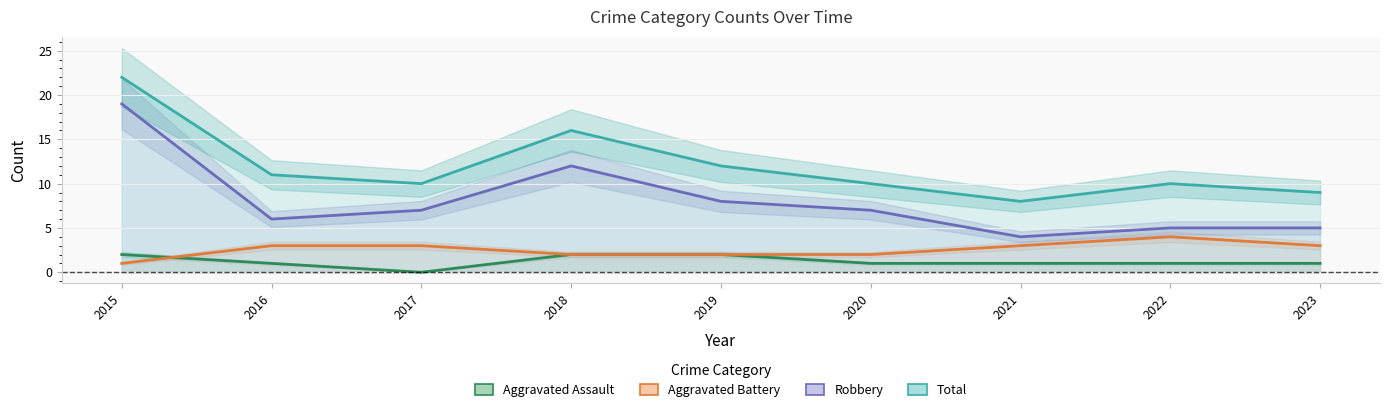

What value does the Aggravated Battery series have at 2022?

4